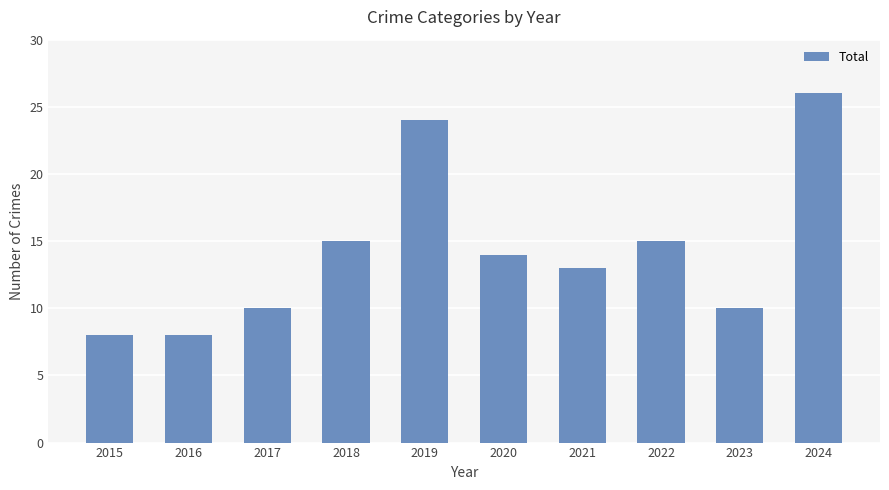

Are the bars horizontal?

No